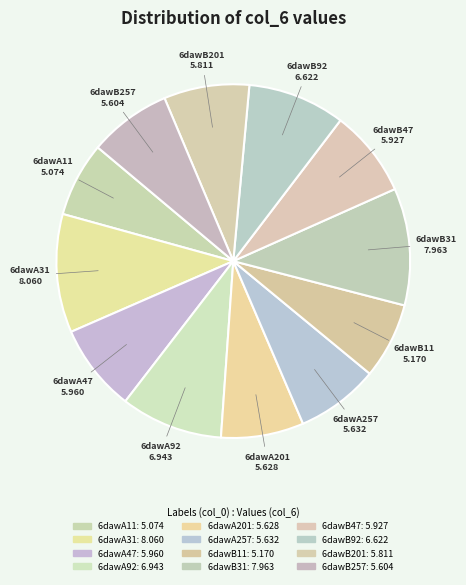

How many slices are in this pie chart?

12